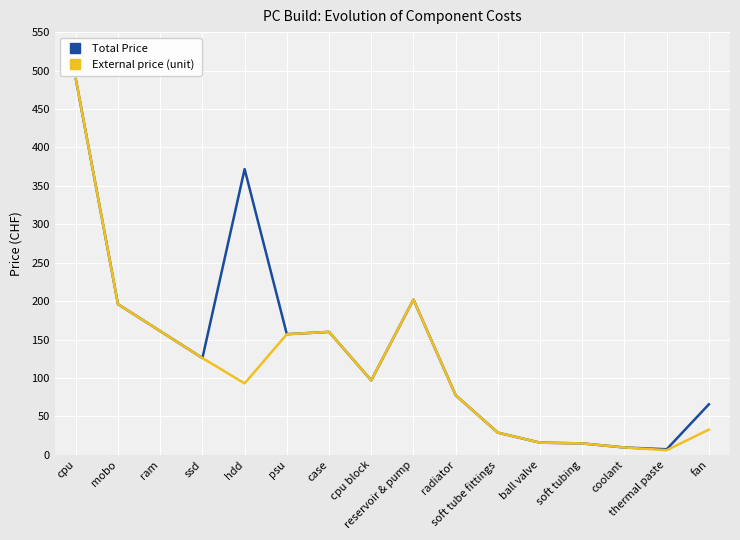

The External price (unit) series shows 288.6 at mobo. True or false?

False